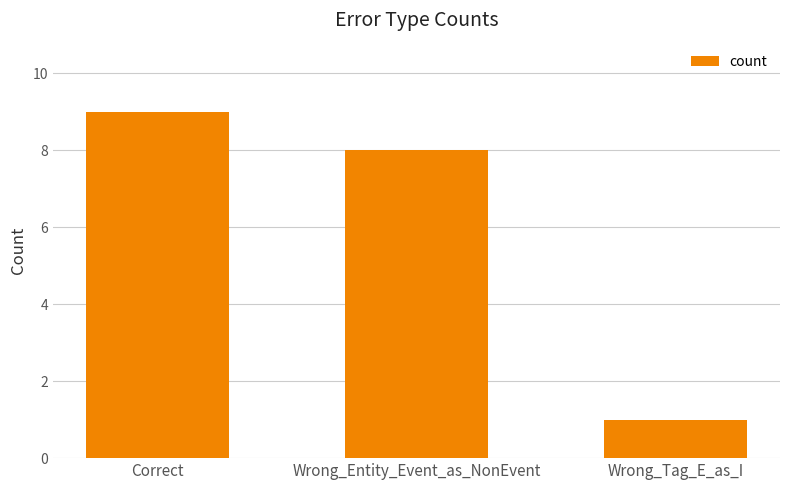

List the labels in order of value, smallest first.

Wrong_Tag_E_as_I, Wrong_Entity_Event_as_NonEvent, Correct